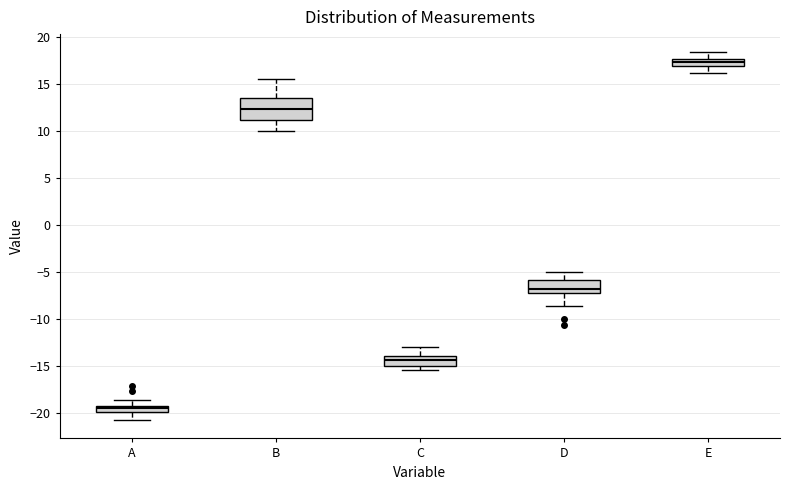

Comparing the boxes themselves (not the whiskers), which one is the tallest?

B